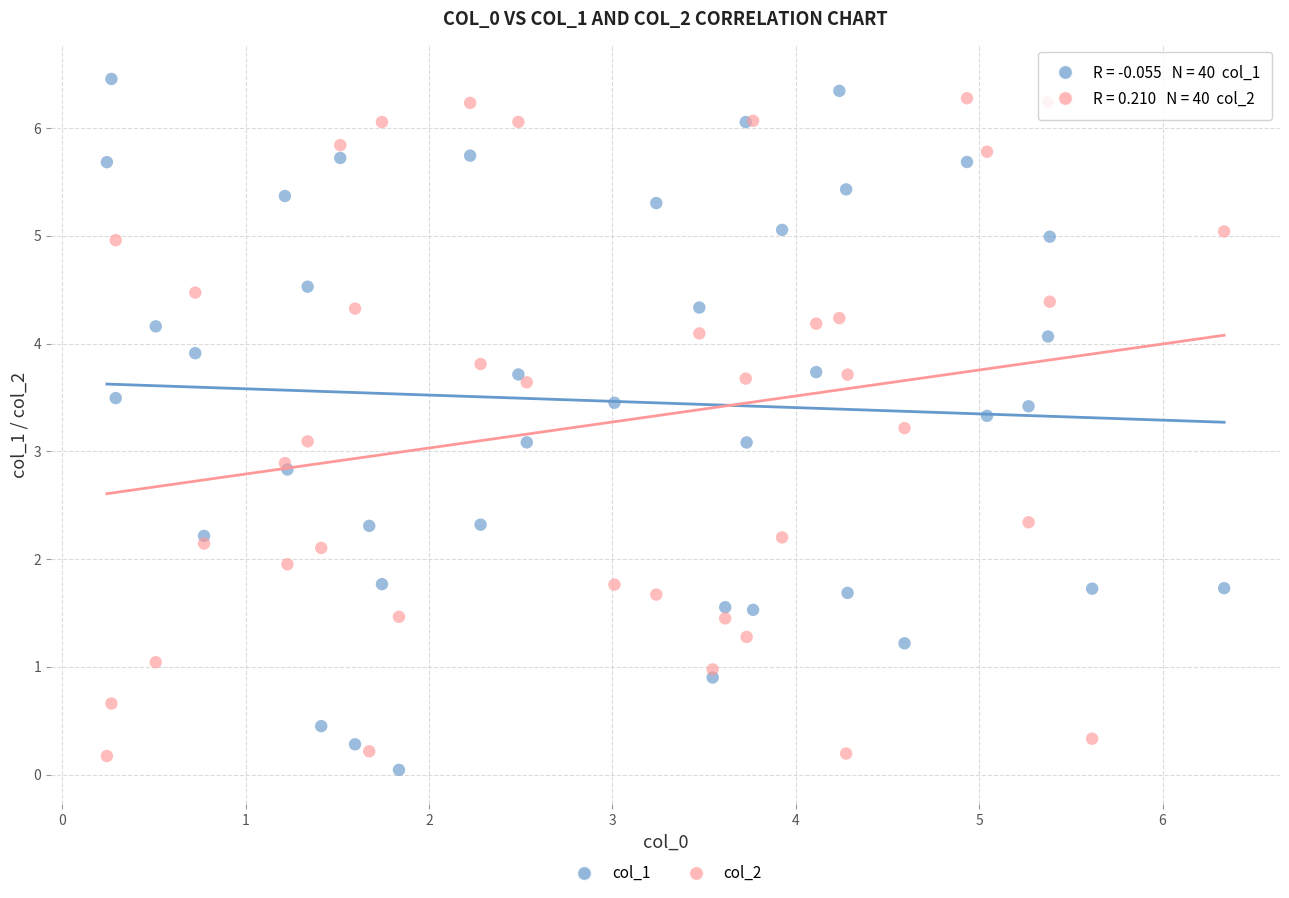

What is the X range (max minus min) for the scatter plot?

6.1